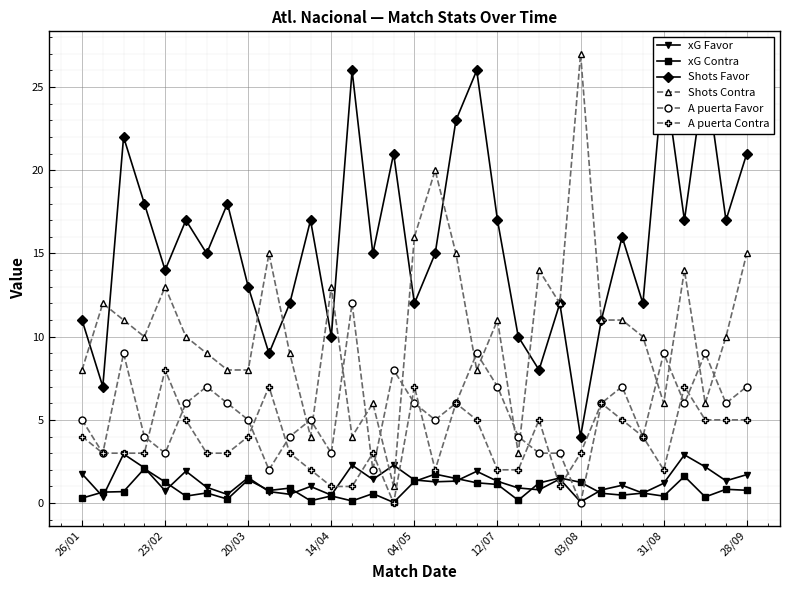

At which category is the sum across all series the highest?

18